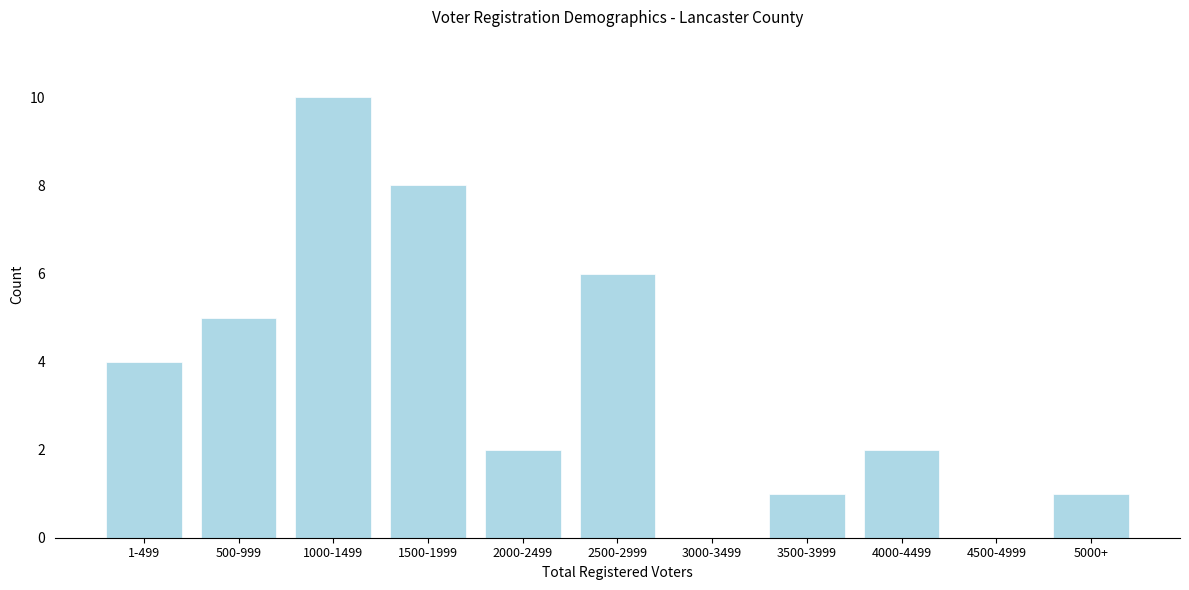

Reading right to left, extract all data points from this chart.

5000+=1	4500-4999=0	4000-4499=2	3500-3999=1	3000-3499=0	2500-2999=6	2000-2499=2	1500-1999=8	1000-1499=10	500-999=5	1-499=4